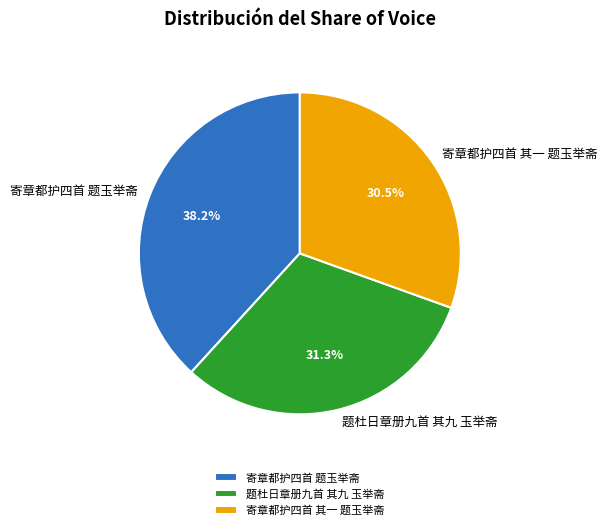

Between 题杜日章册九首 其九 玉举斋 and 寄章都护四首 题玉举斋, which is larger?

寄章都护四首 题玉举斋